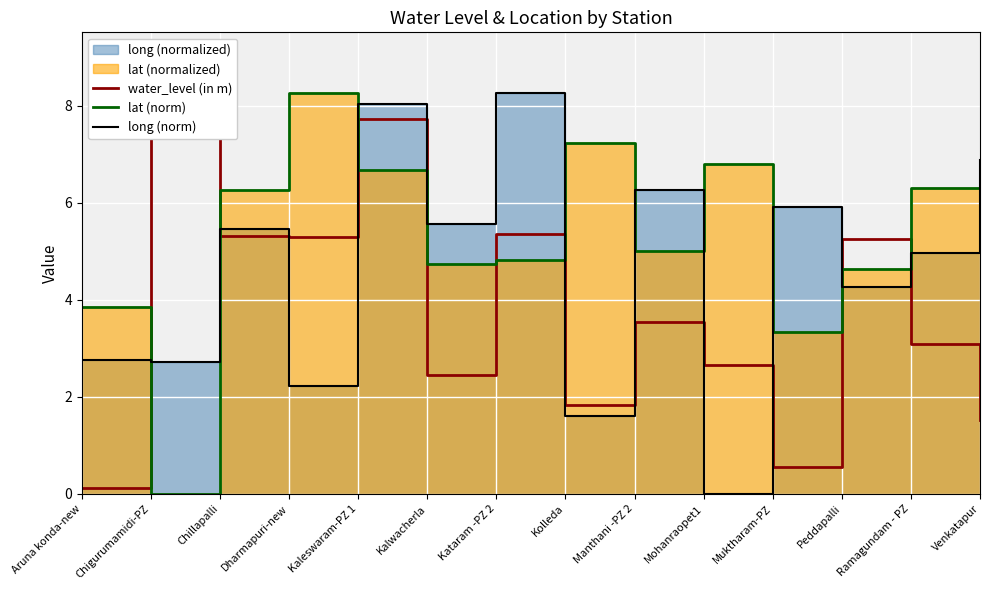

How many lines are shown in the chart?

3